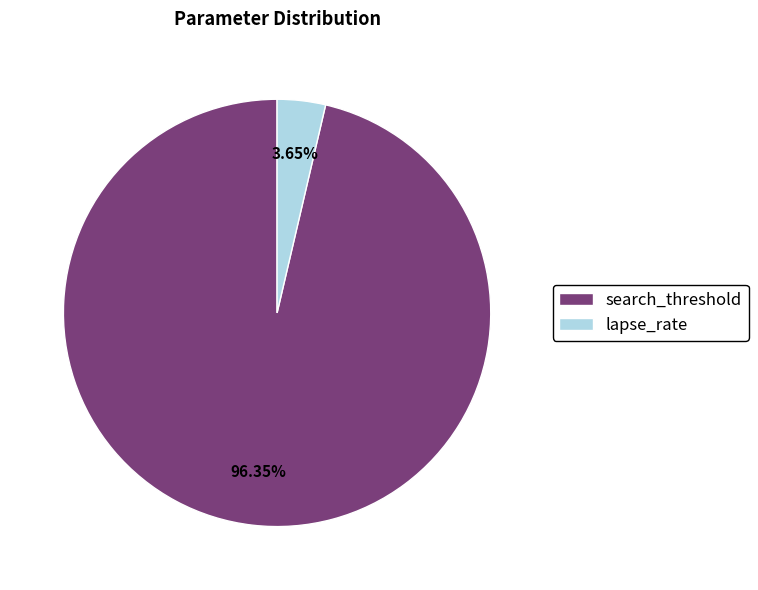

Which has a higher value, lapse_rate or search_threshold?

search_threshold